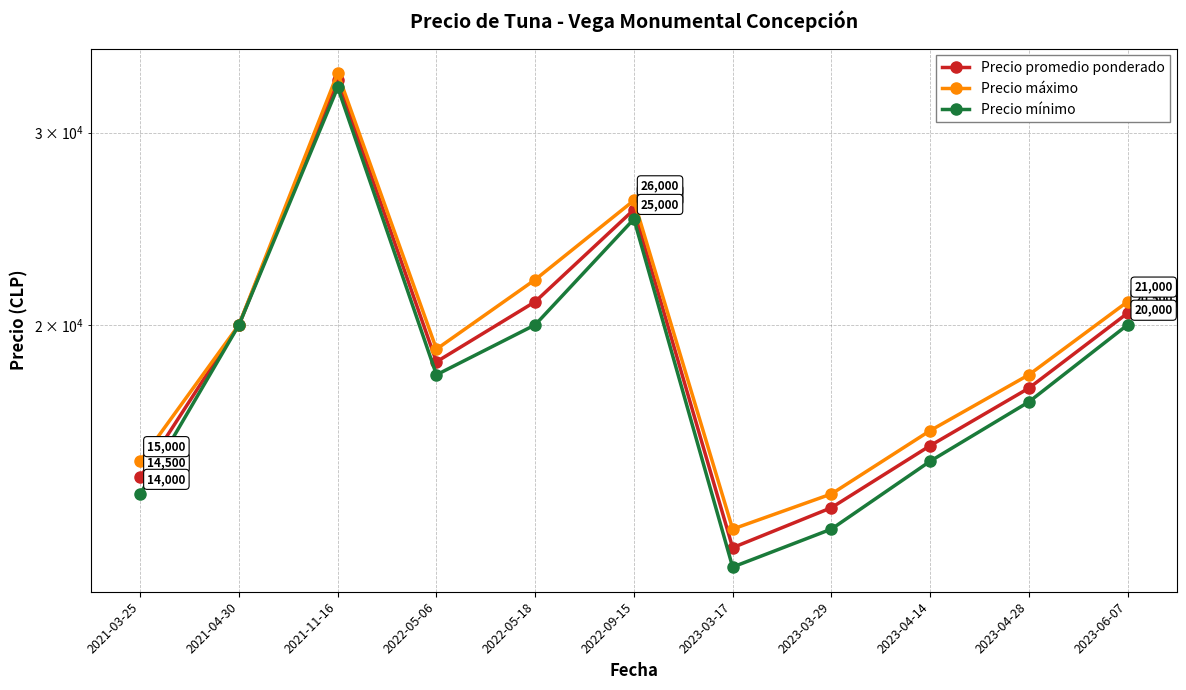

At how many categories does at least one series exceed 13653?

10